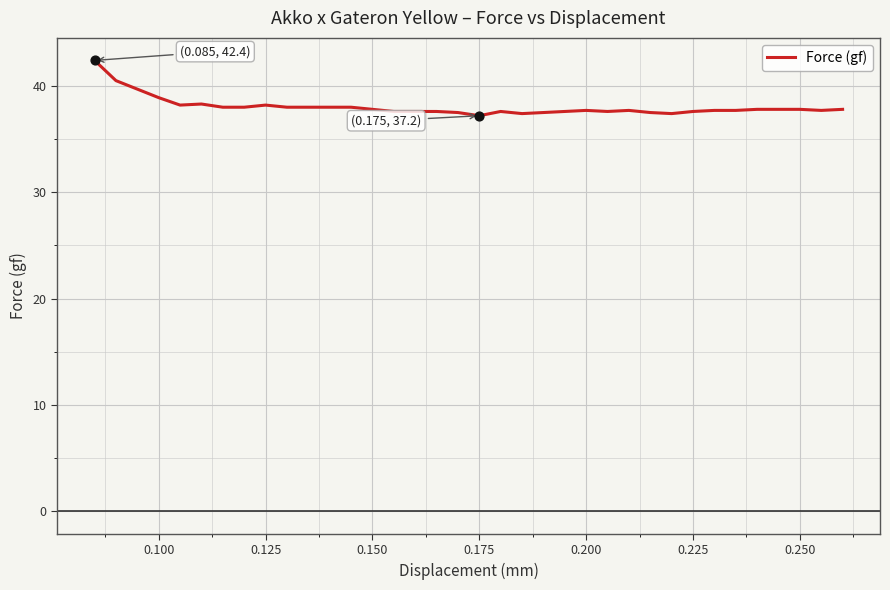

What is the maximum value shown in the chart?

42.4